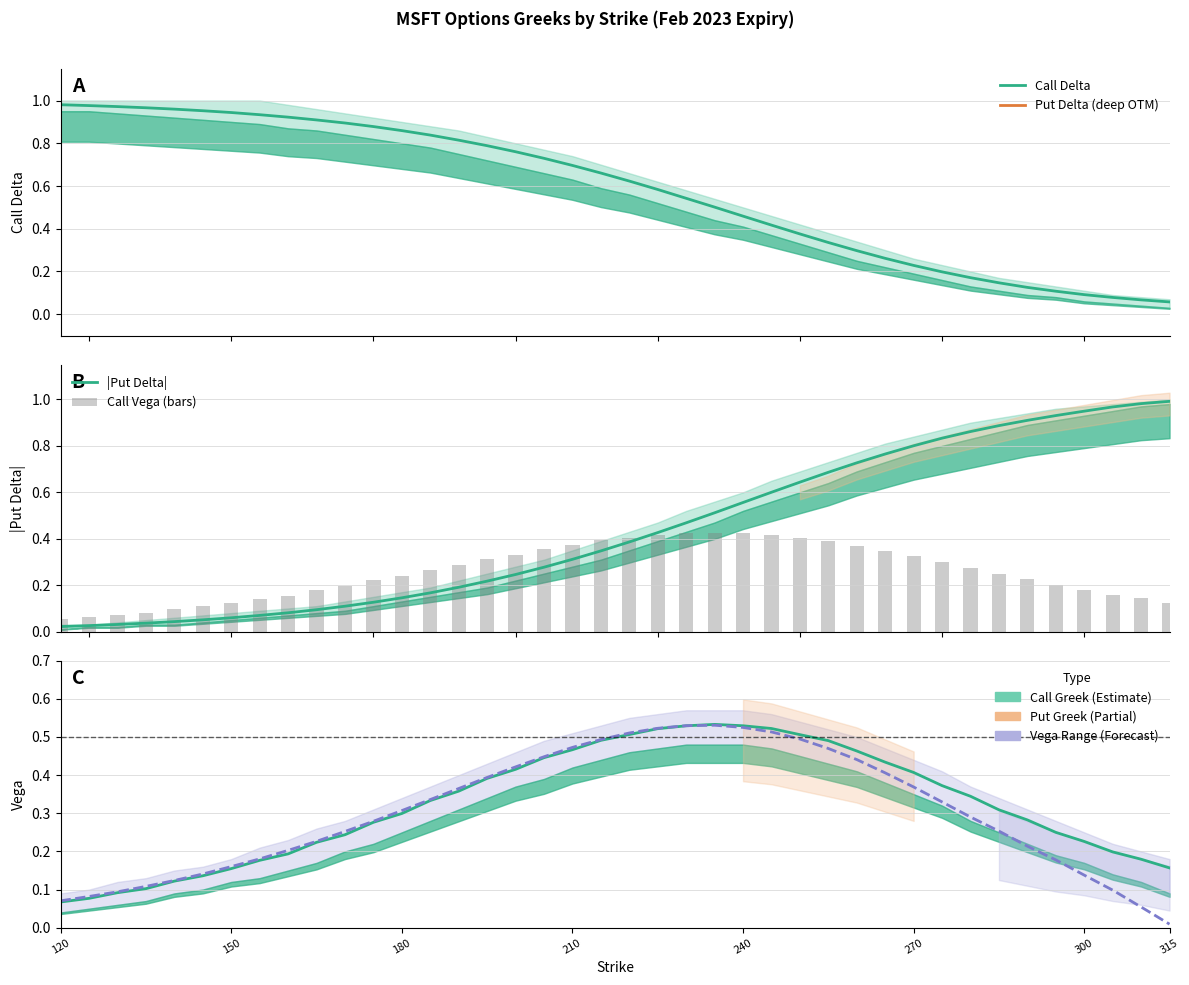

True or false: call_delta has a value of 0.9 at 165.

True